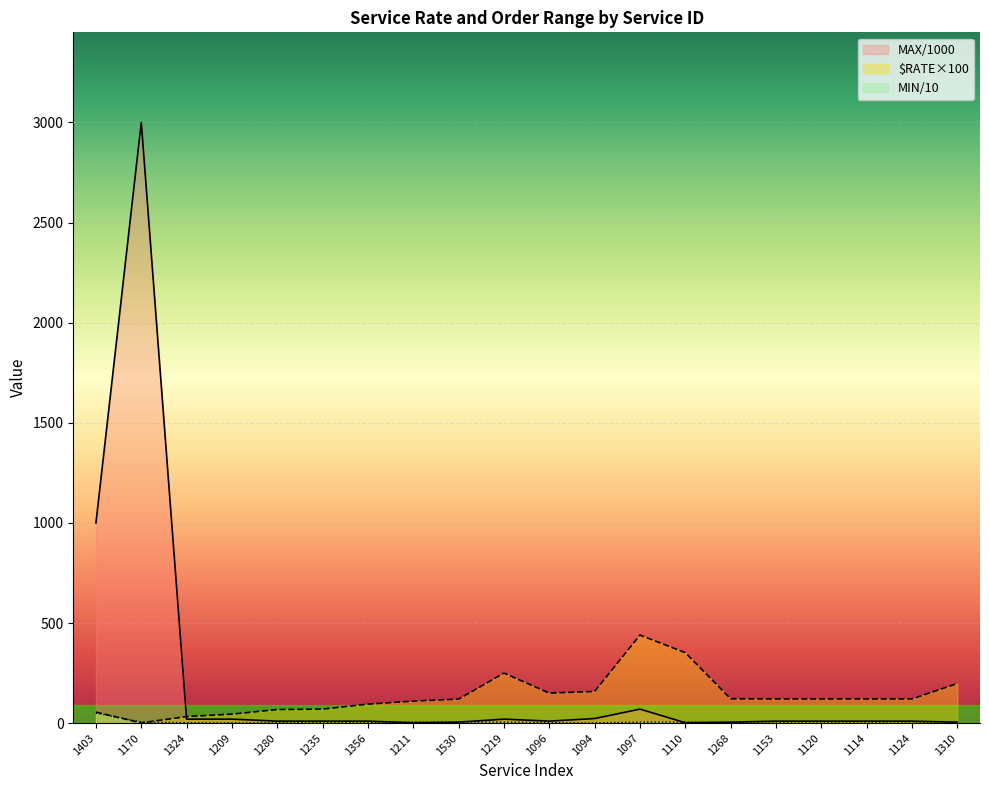

What is the average value of the $RATE/1000 series?

137.6